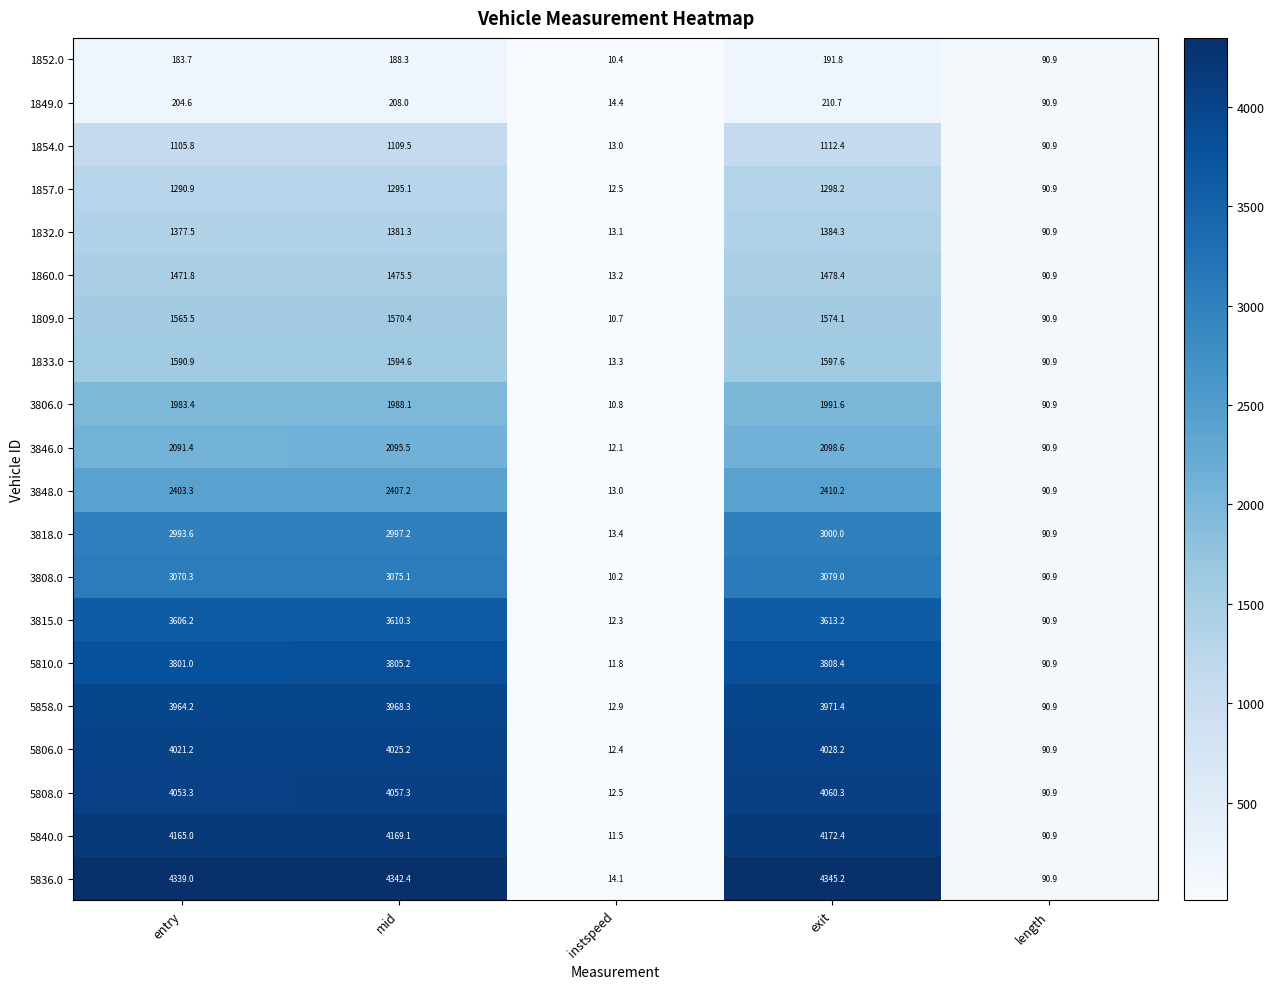

At how many categories does at least one series exceed 4333?

3